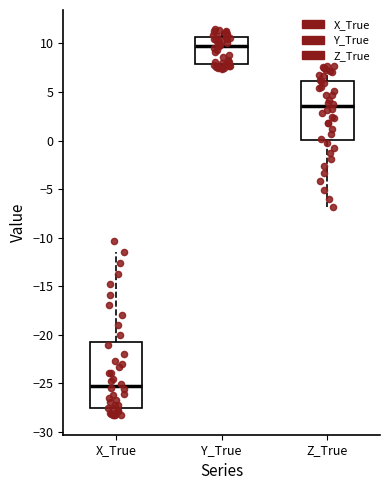

Reading left to right, transcribe this box plot: for each box, give where its median line is, the range the box spans, and where its two whiskers end, as read against the y-axis. The values are not printed on the chart, so give them approximately, as read against the axis.

X_True: median -25.5, box -27.5 to -21.0, whiskers -28.5 to -11.5
Y_True: median 10.0, box 8.0 to 10.5, whiskers 7.5 to 11.5
Z_True: median 3.5, box 0.0 to 6.0, whiskers -7.0 to 7.5